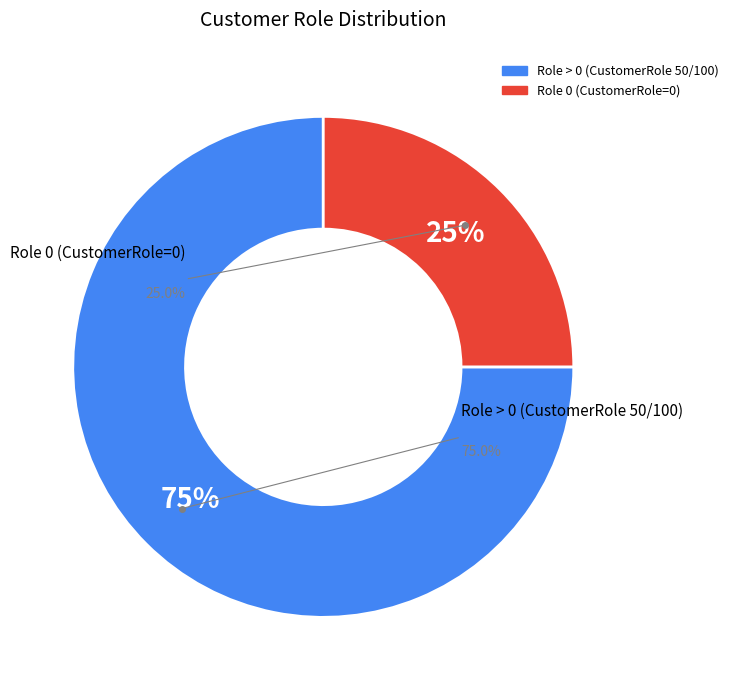

Count the number of slices in the pie.

4